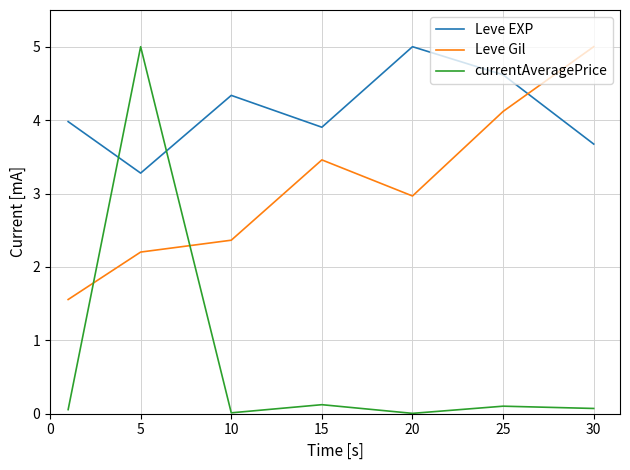

List the series in order of their overall mean, highest first.

Leve EXP, Leve Gil, currentAveragePrice